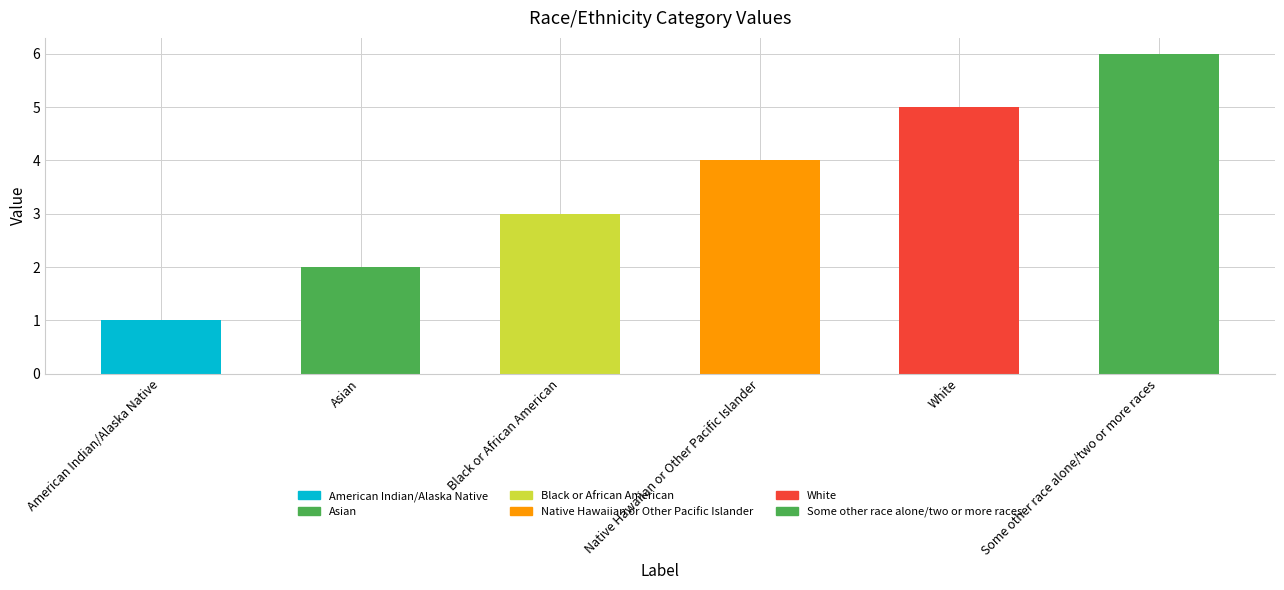

Does the chart contain any negative values?

No